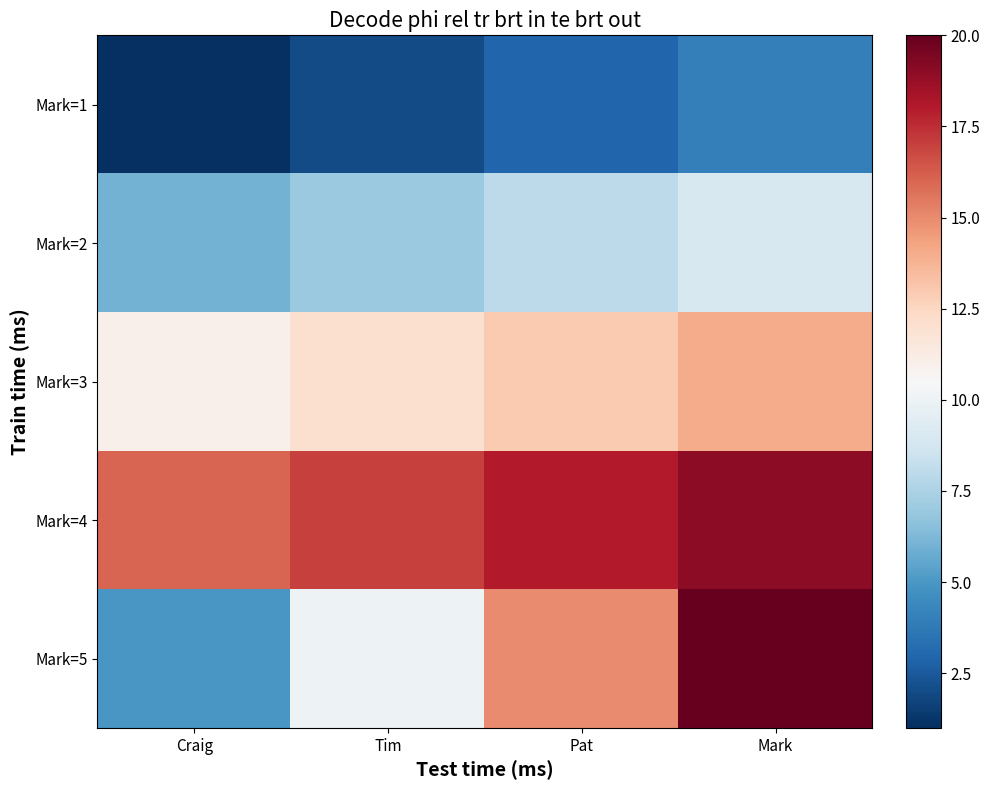

Reading left to right, extract all data points from this chart.

Mark=1: Craig=1	Tim=2	Pat=3	Mark=4
Mark=2: Craig=6	Tim=7	Pat=8	Mark=9
Mark=3: Craig=11	Tim=12	Pat=13	Mark=14
Mark=4: Craig=16	Tim=17	Pat=18	Mark=19
Mark=5: Craig=5	Tim=10	Pat=15	Mark=20